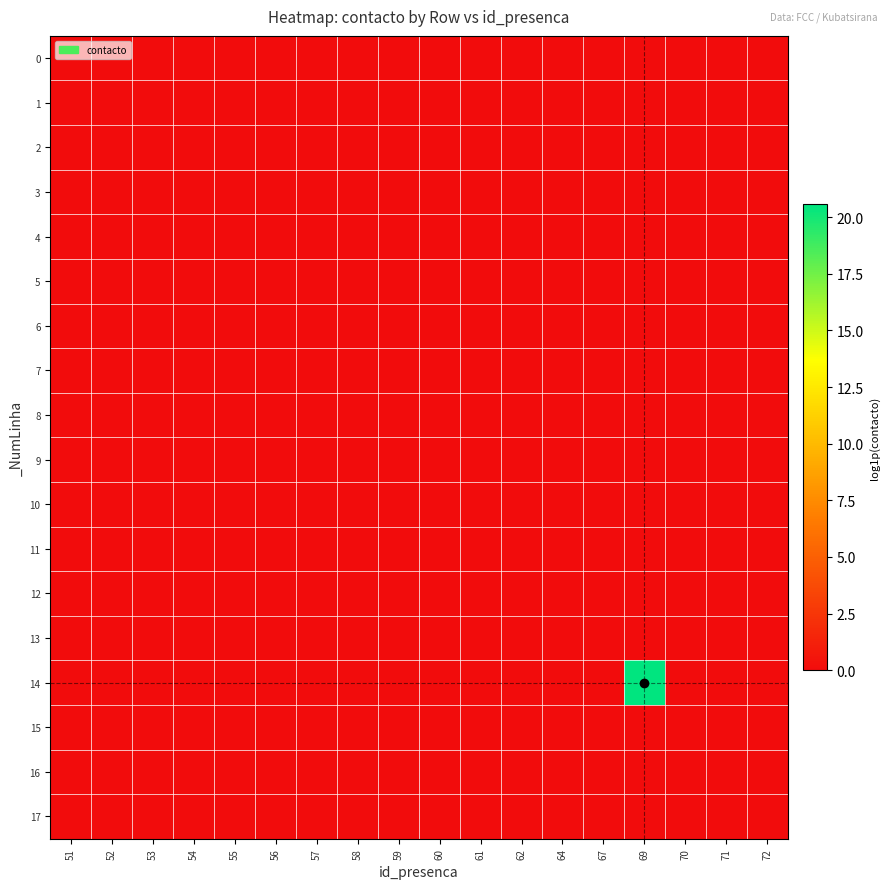

Which series changed the most between 61 and 69?

14